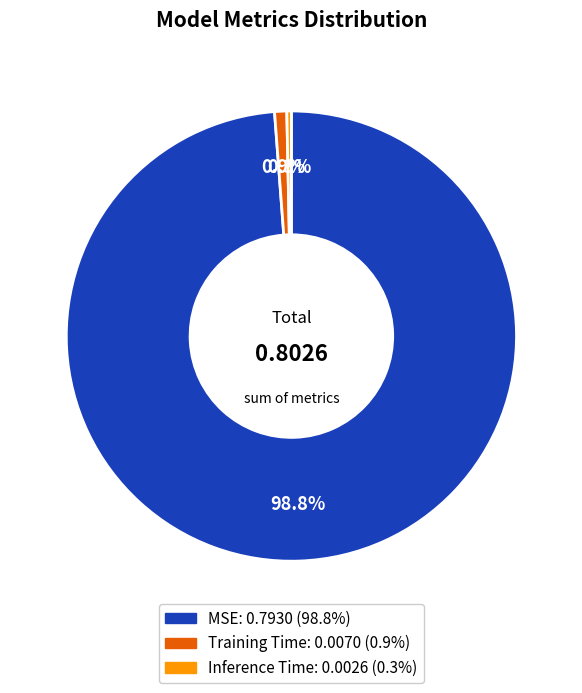

What percentage do Training Time and MSE together represent?

99.7%